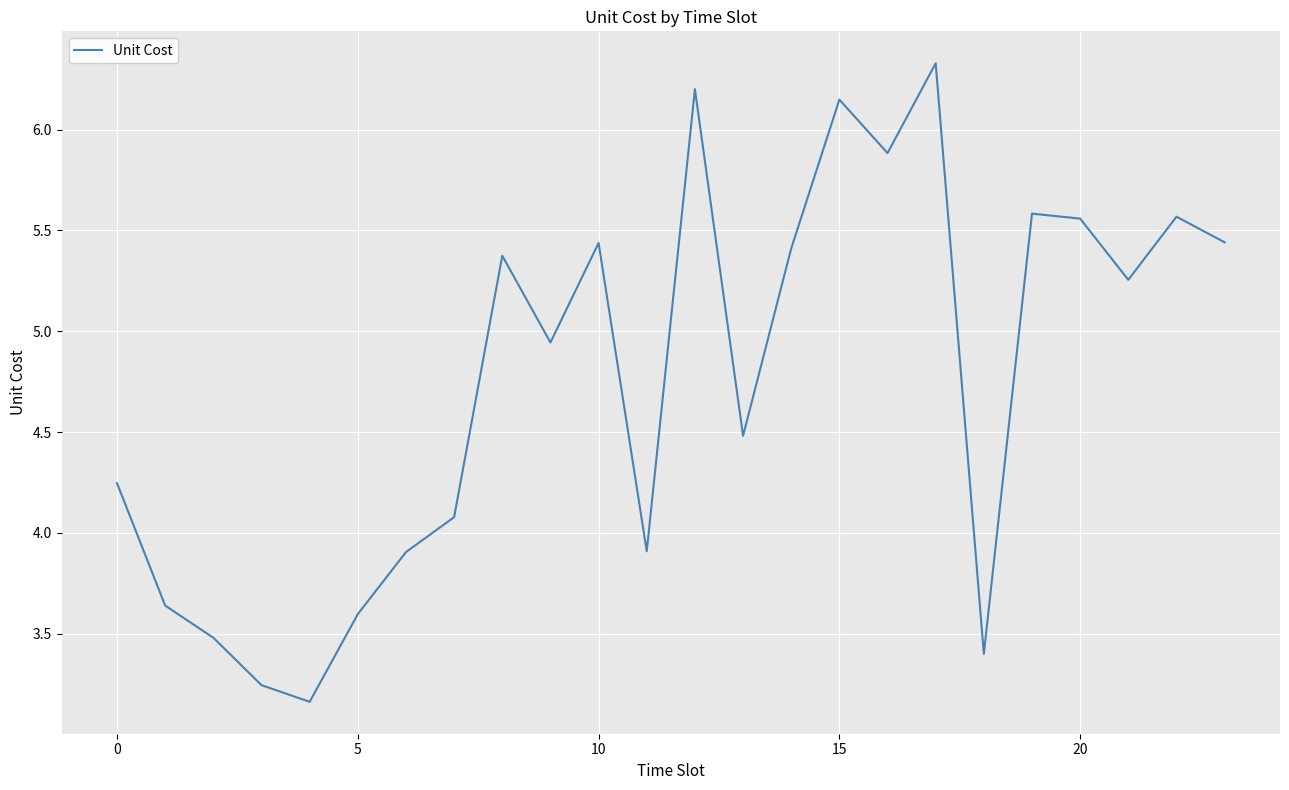

True or false: the data has more than 0 interior local peaks.

True